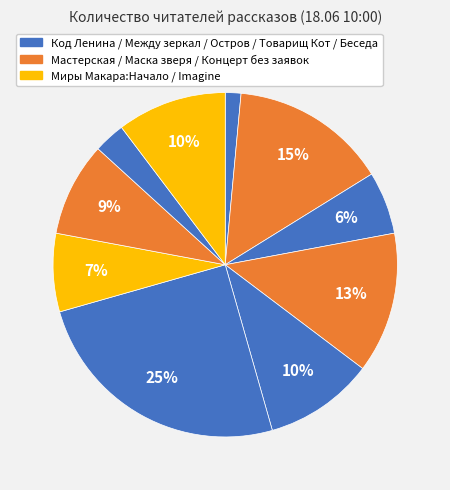

How many segments does this pie chart have?

10